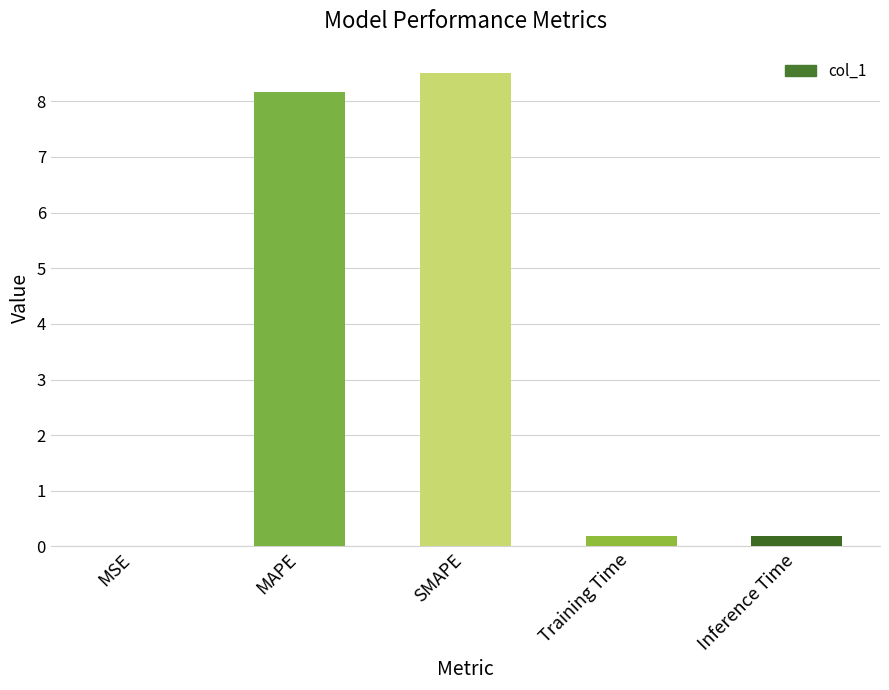

Which has a higher value, Training Time or SMAPE?

SMAPE